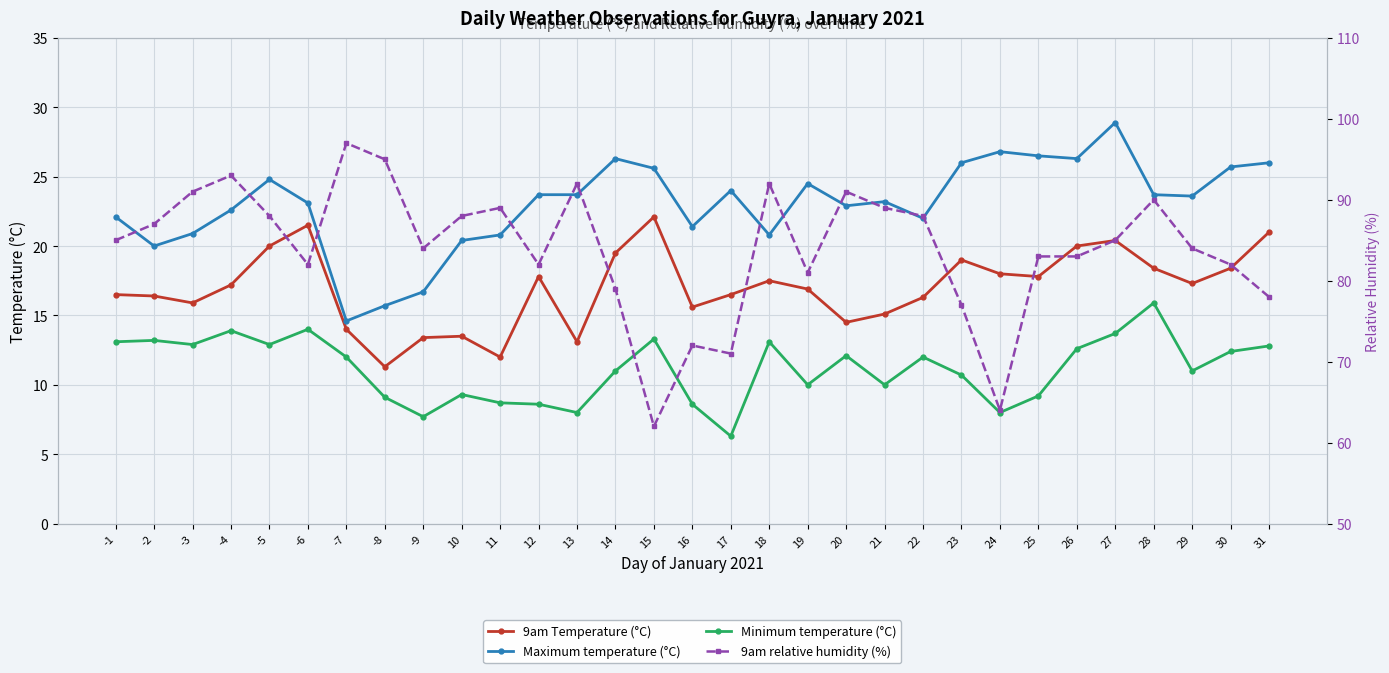

What is the label of the 11th point from the right?

21